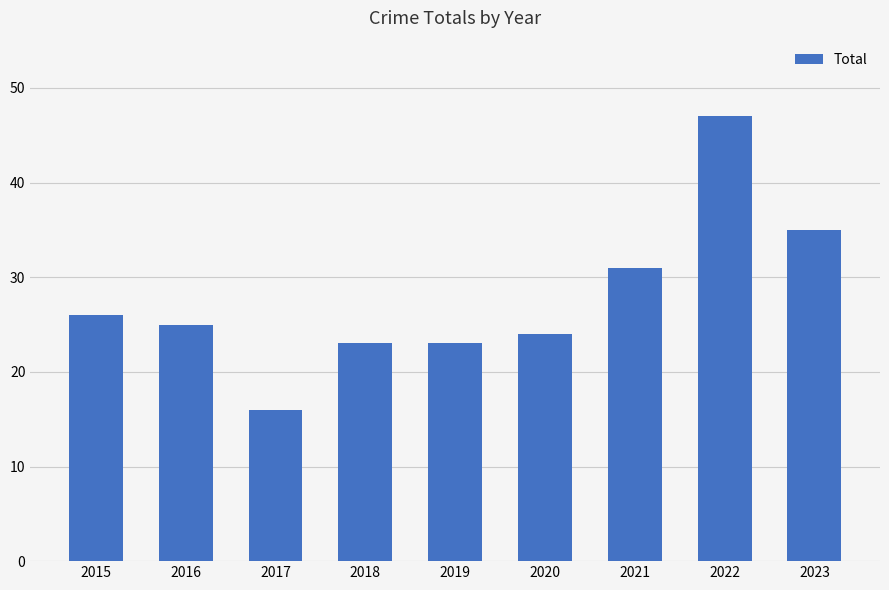

What is the average value?

28